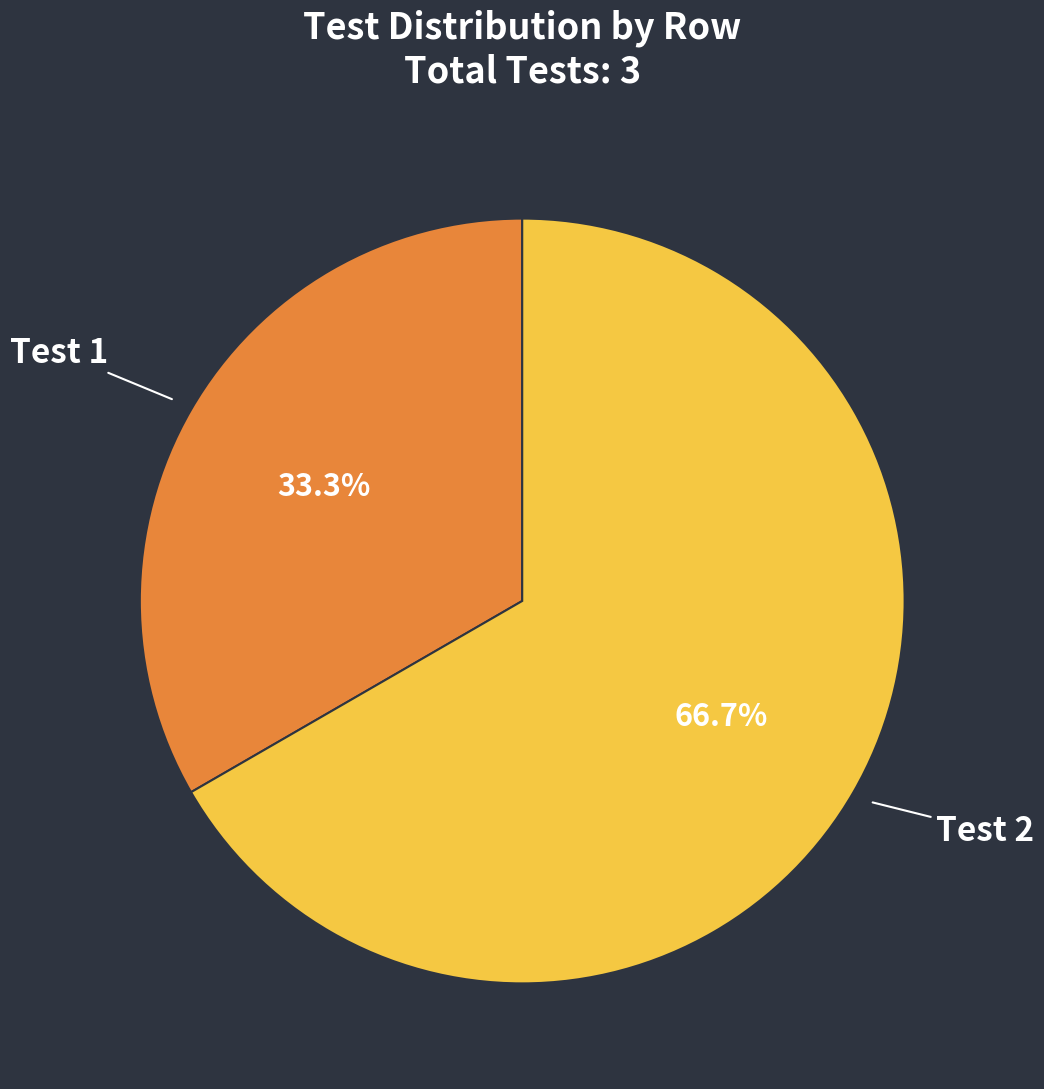

To the nearest percent, what is the difference between the largest and smallest slice percentages?

33%